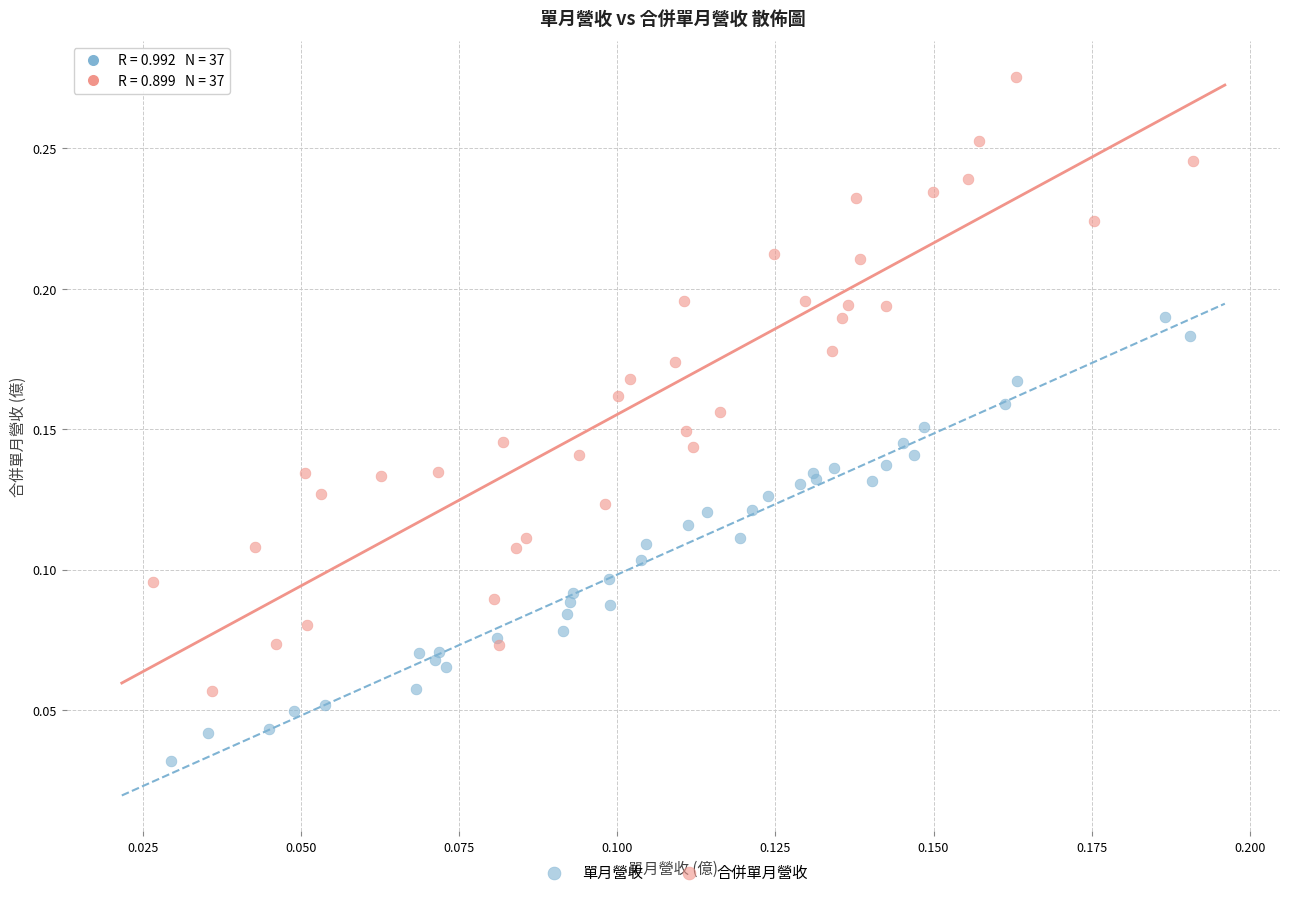

Which series reaches the minimum Y coordinate?

單月營收